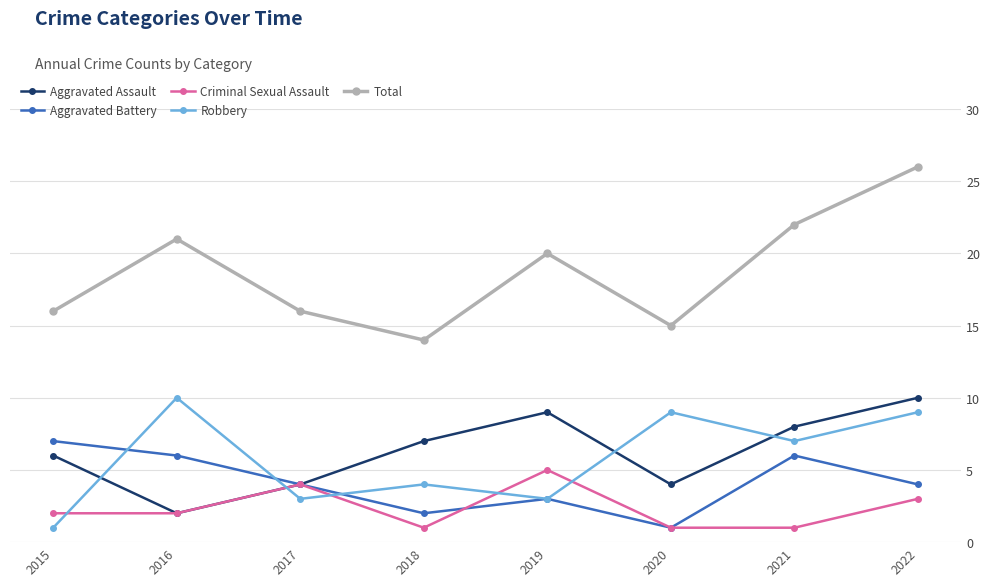

What is the sum of all Aggravated Assault values?

50